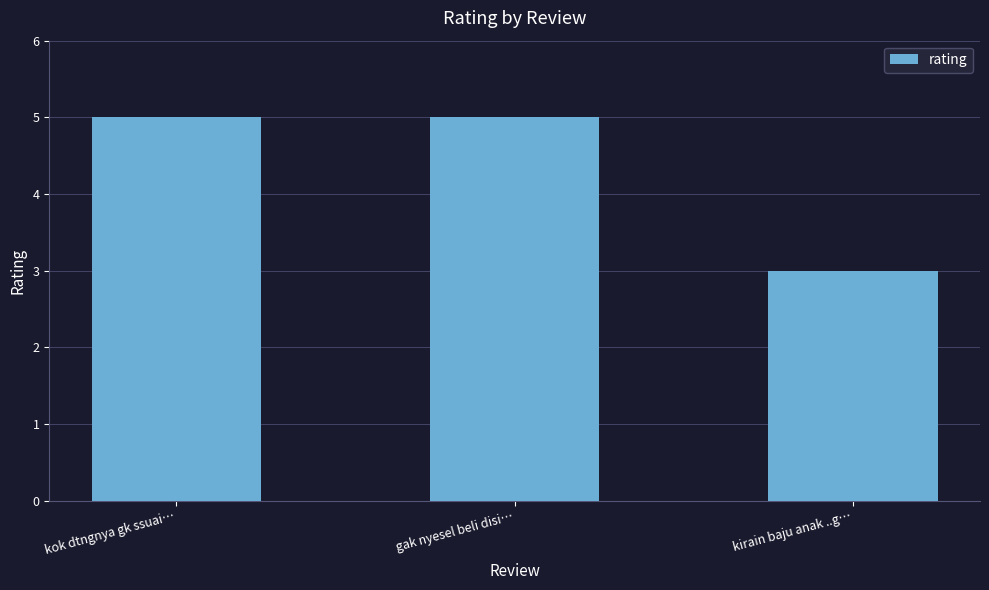

What is the difference between the maximum and minimum values?

2